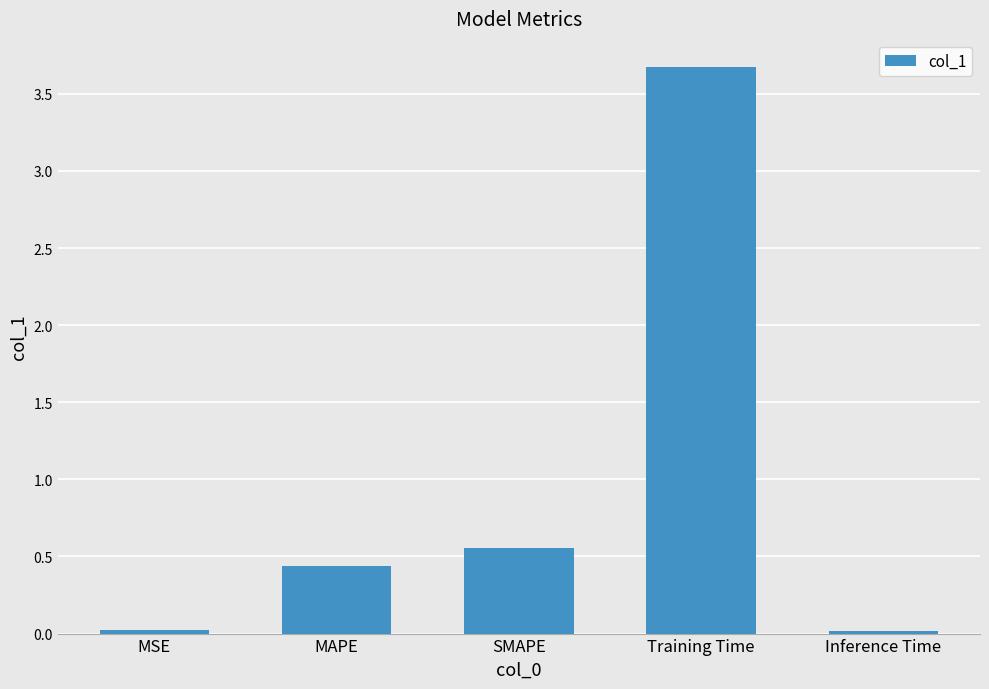

Is it true that the value at MAPE is 0.2?

False